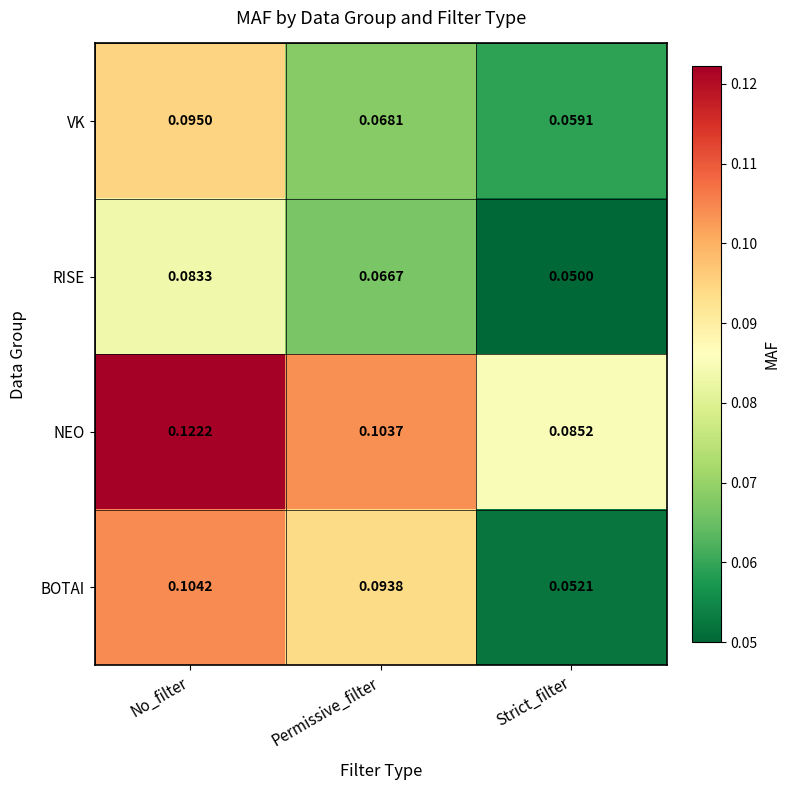

What is the total value across all series at No_filter?

0.4